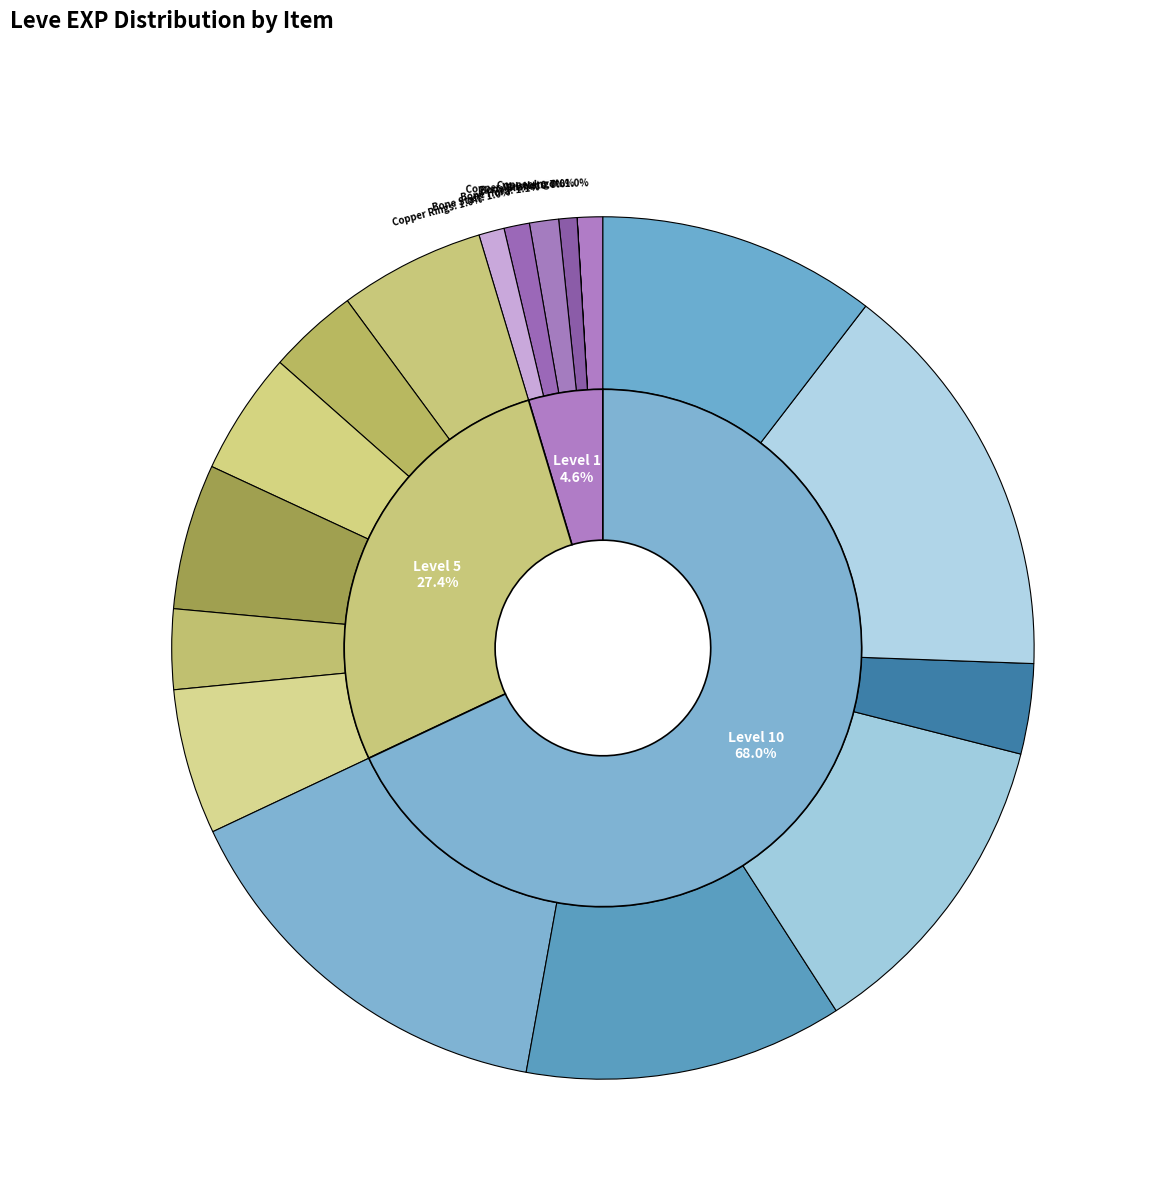

Which category has the smallest portion of the pie?

Copper Wristlets